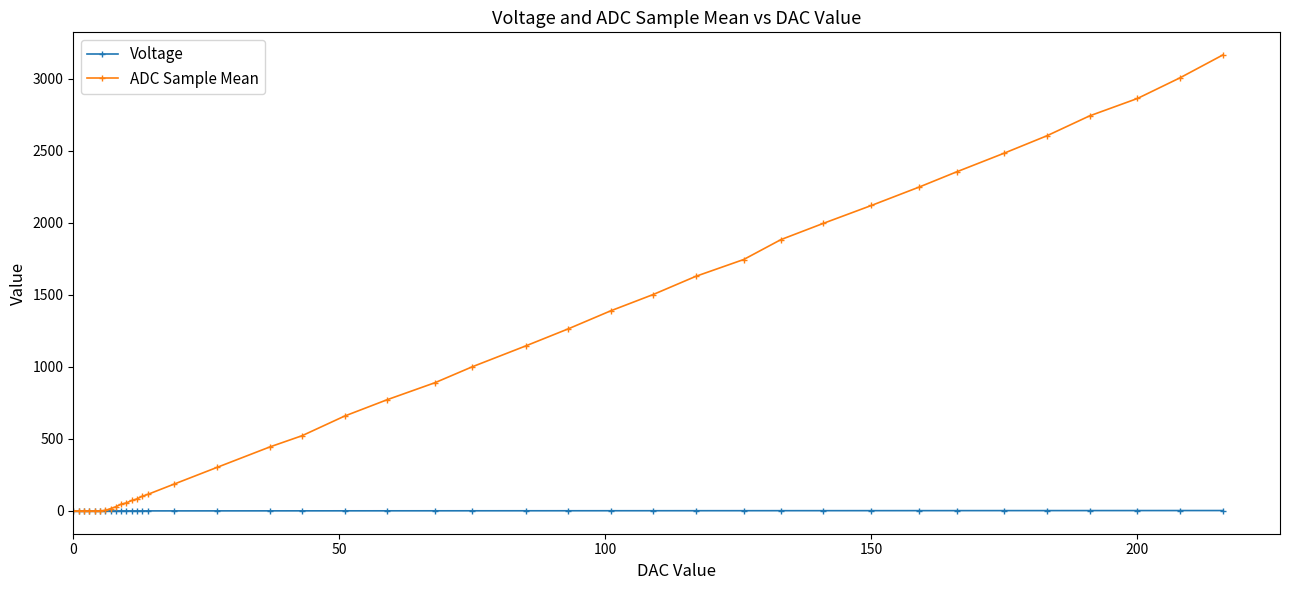

What is the value of the ADC Sample Mean point at the 27th from the left?

1502.3